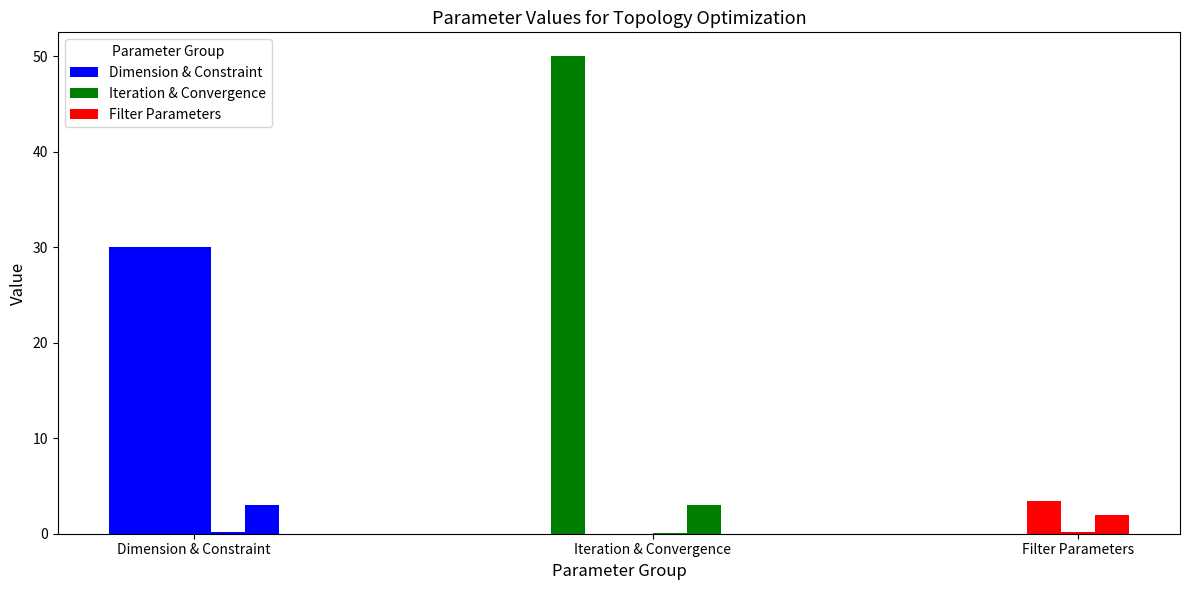

How many bars are there in total?

14